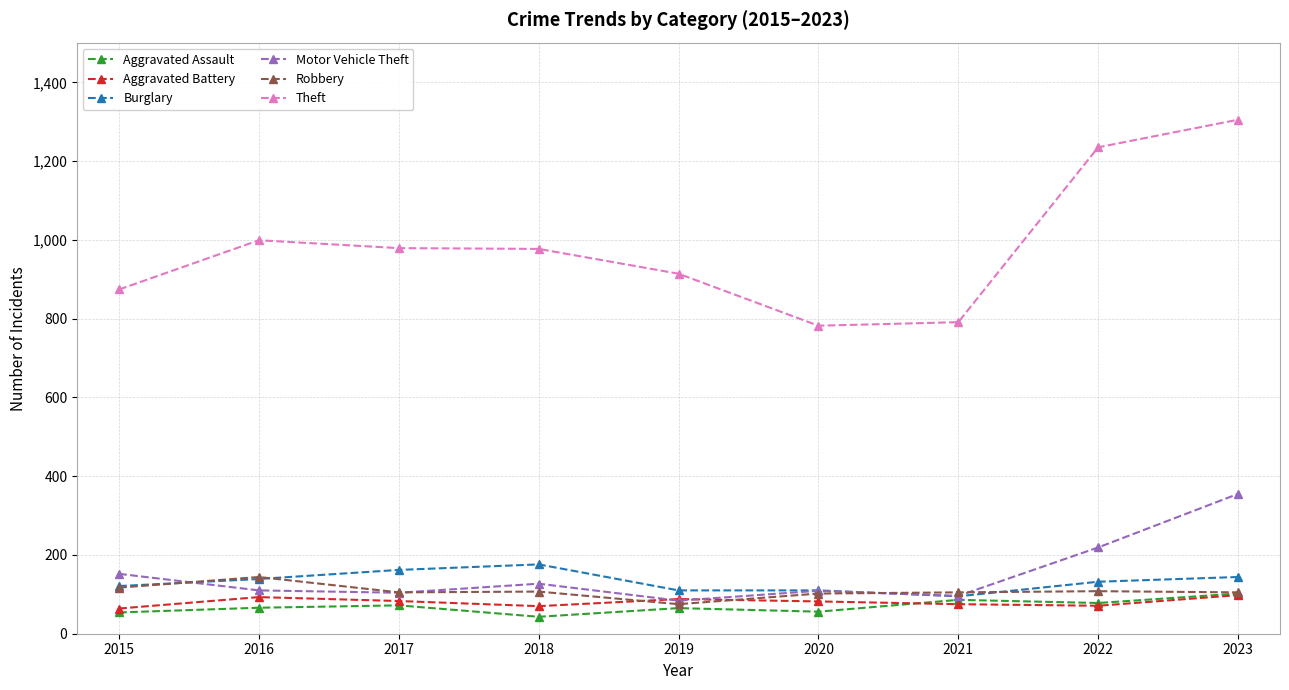

True or false: Robbery has more than 0 points higher than both neighbors.

True